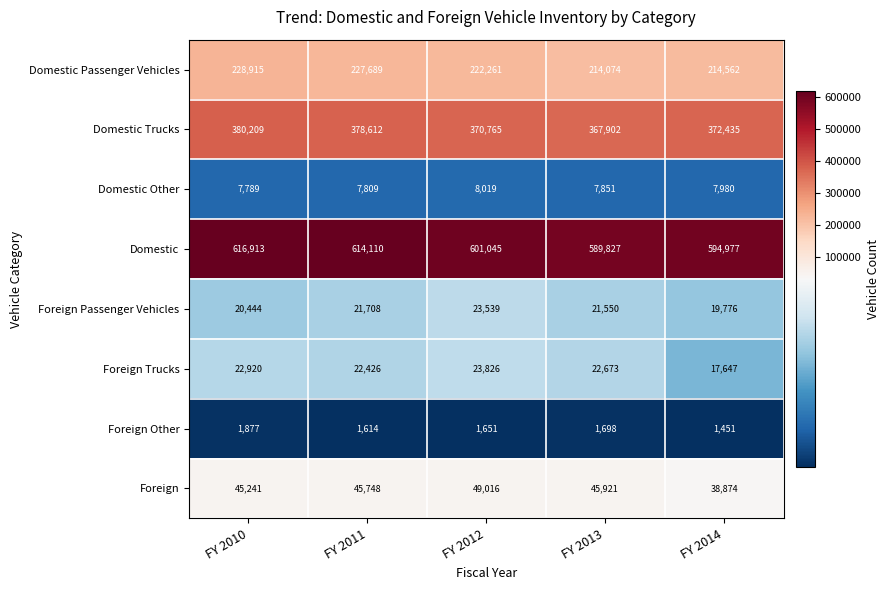

Which series has the widest spread of values?

Domestic